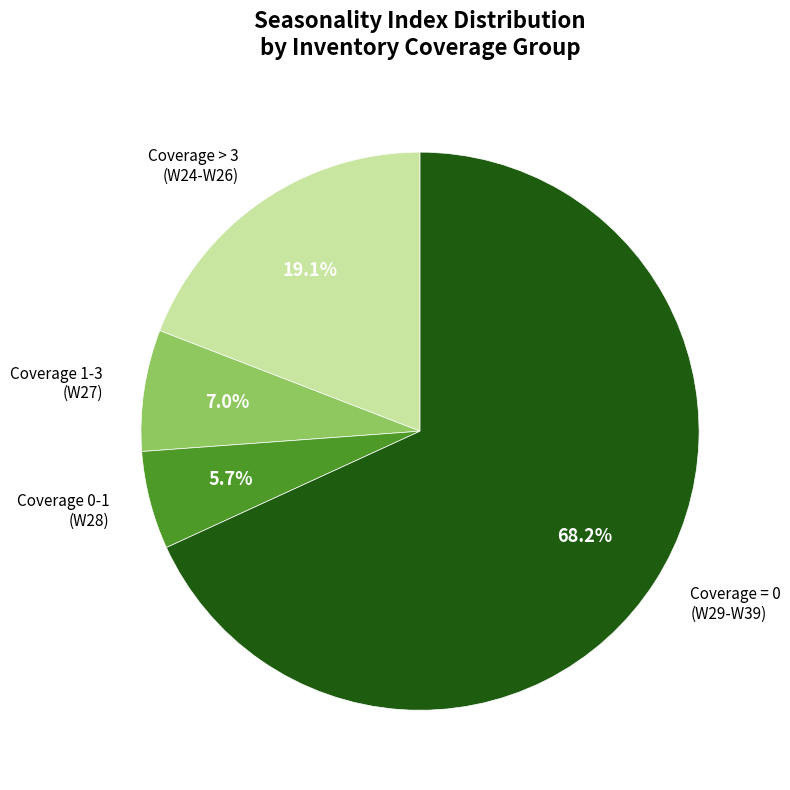

Is there any slice that represents more than half of the pie?

Yes